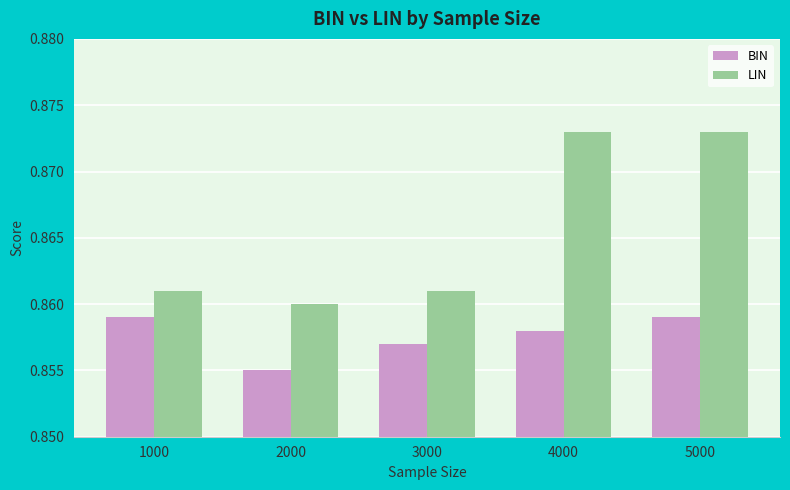

Which series has the largest range (max minus min)?

LIN